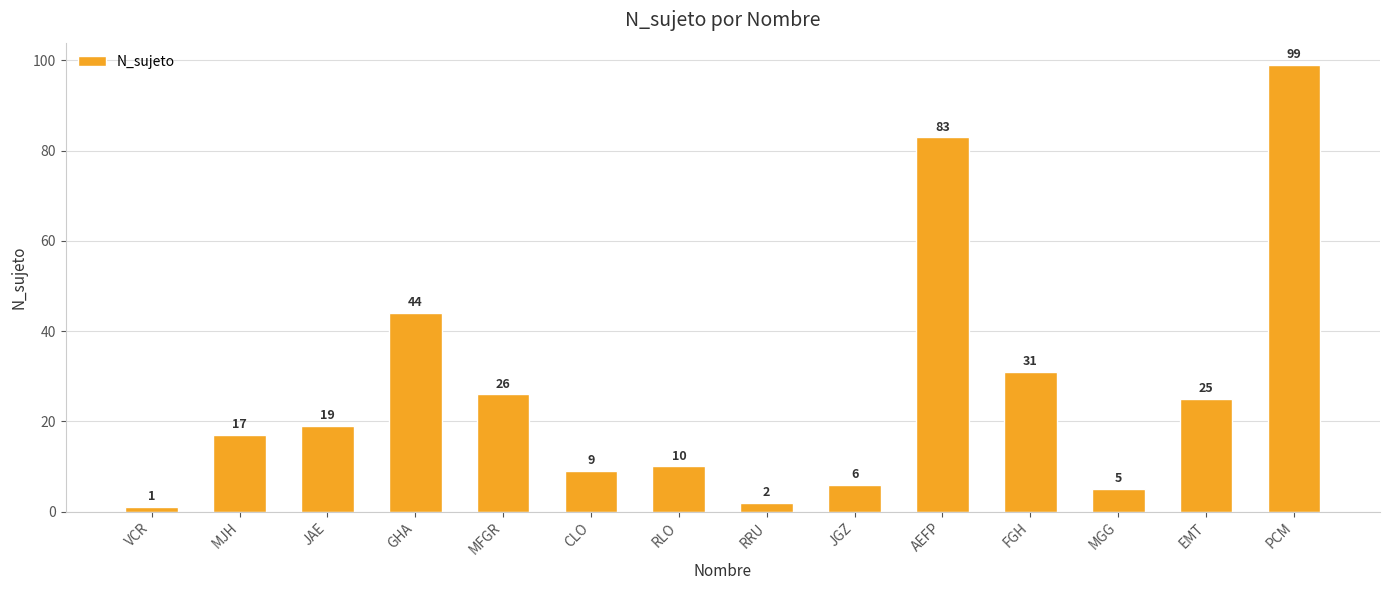

What is the average value?

27